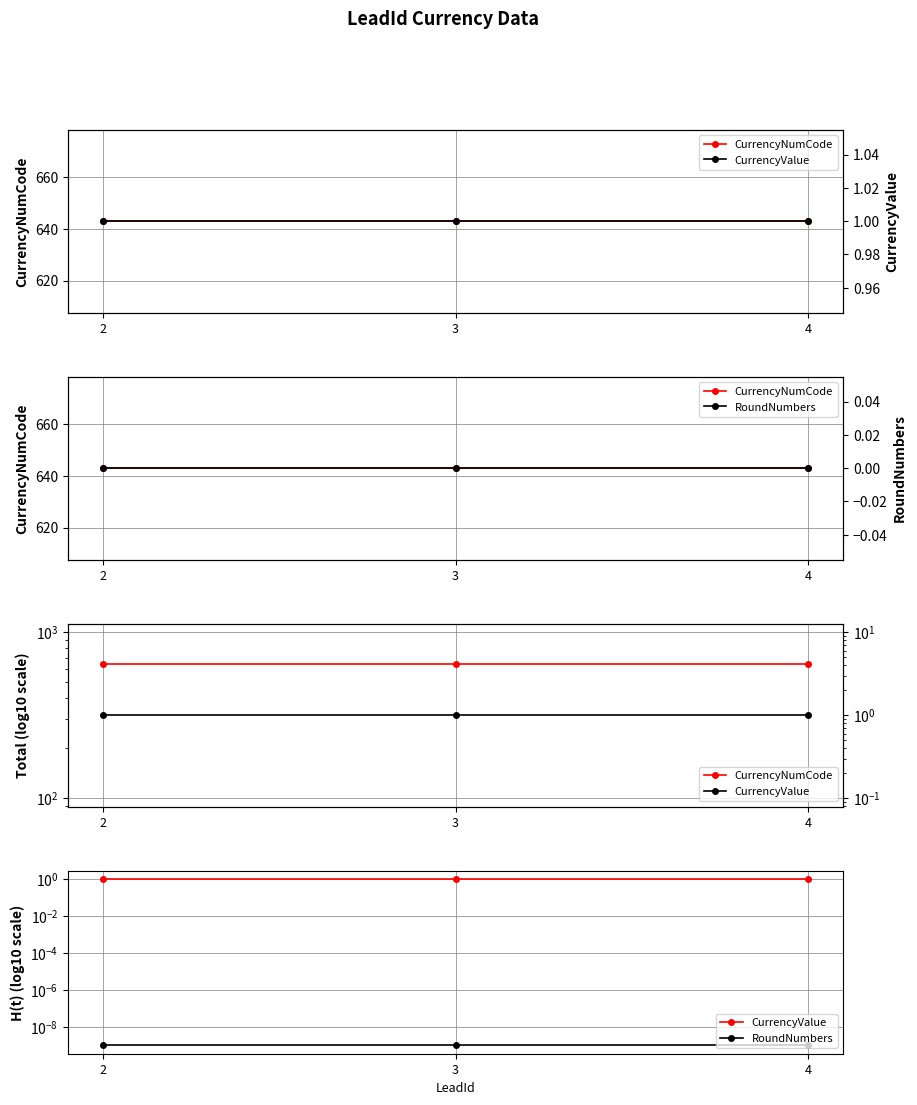

What is the highest value of the CurrencyValue series?

1.0